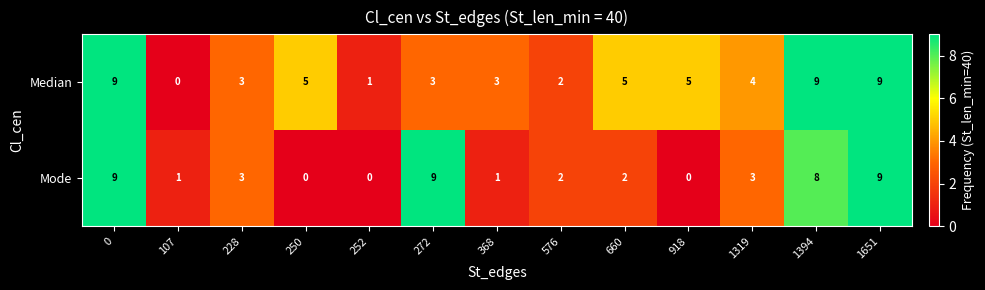

The Mode series shows 15 at 272. True or false?

False